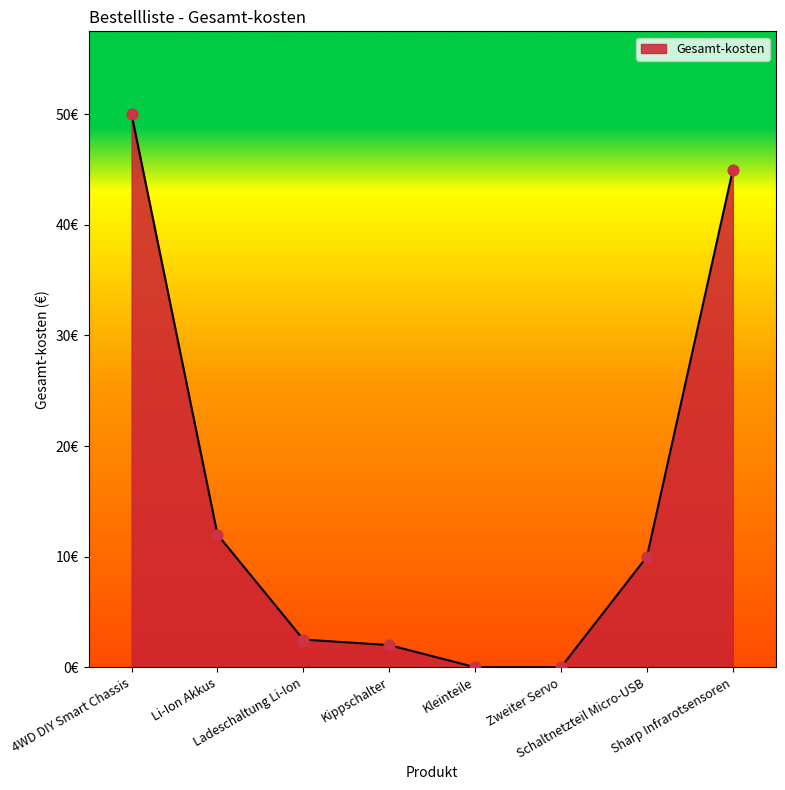

What is the change in value from 4WD DIY Smart Chassis to Kleinteile?

-50.0